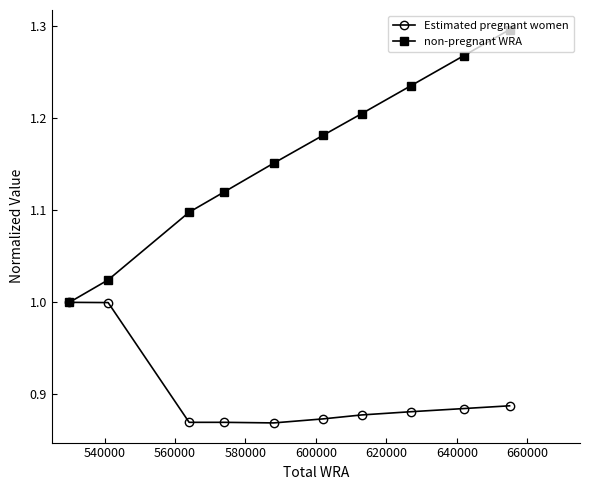

Which series has the largest range (max minus min)?

non-pregnant WRA